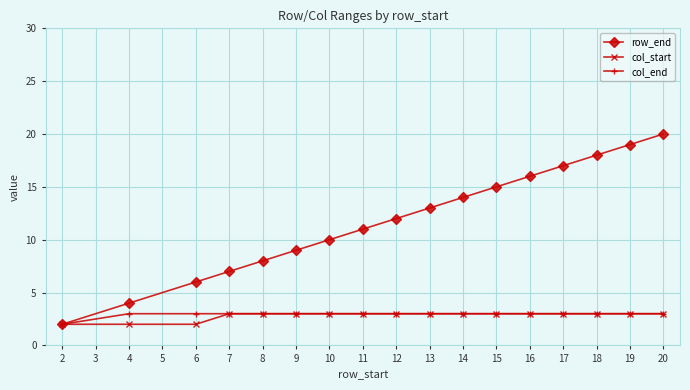

At which category is the sum across all series the highest?

20